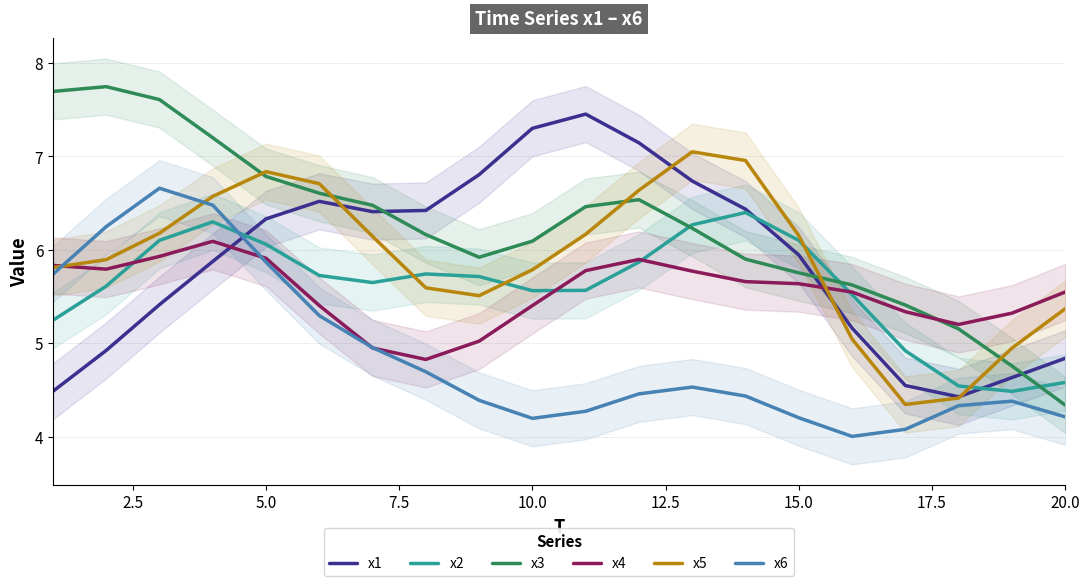

What is the difference between the second highest and minimum values in the x5 series?

2.6